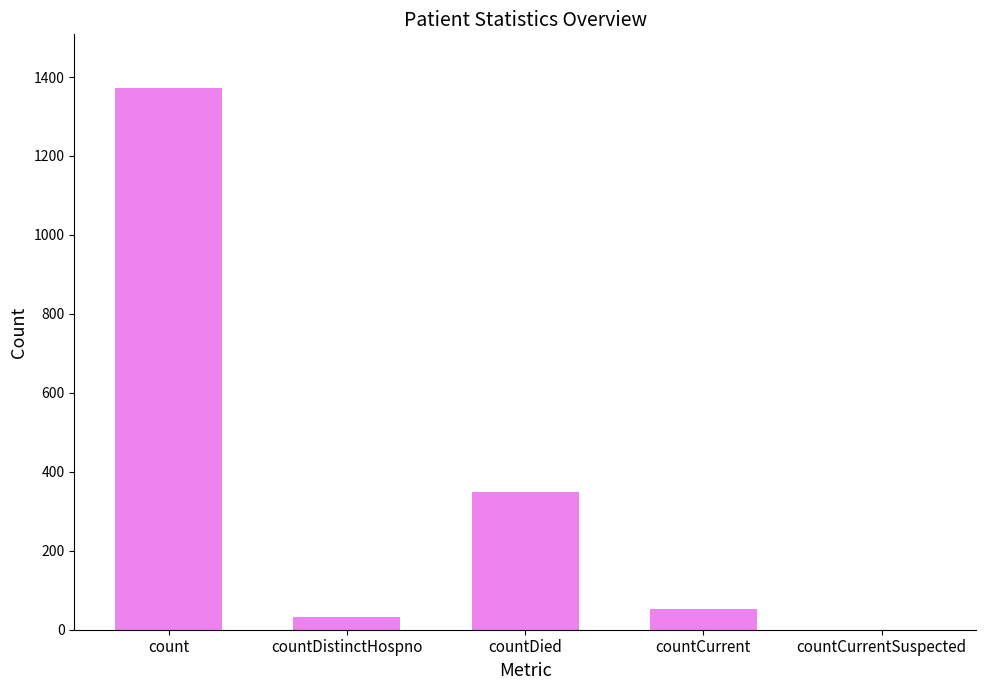

At which label does the data first exceed 52?

count